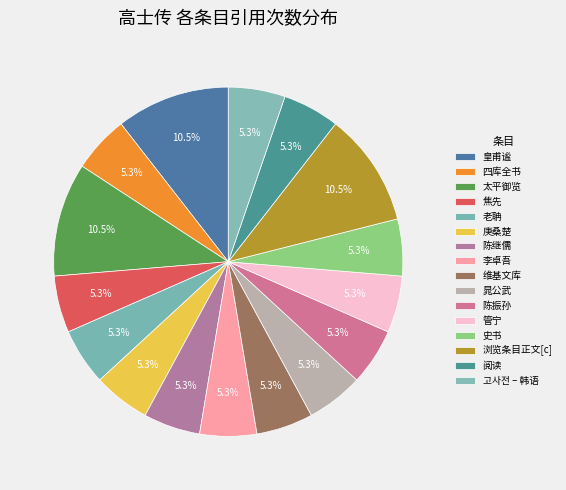

Rank the categories by value from highest to lowest.

皇甫谧, 太平御览, 浏览条目正文[c], 四库全书, 焦先, 老聃, 庚桑楚, 陈继儒, 李卓吾, 维基文库, 晁公武, 陈振孙, 管宁, 史书, 阅读, 고사전 – 韩语